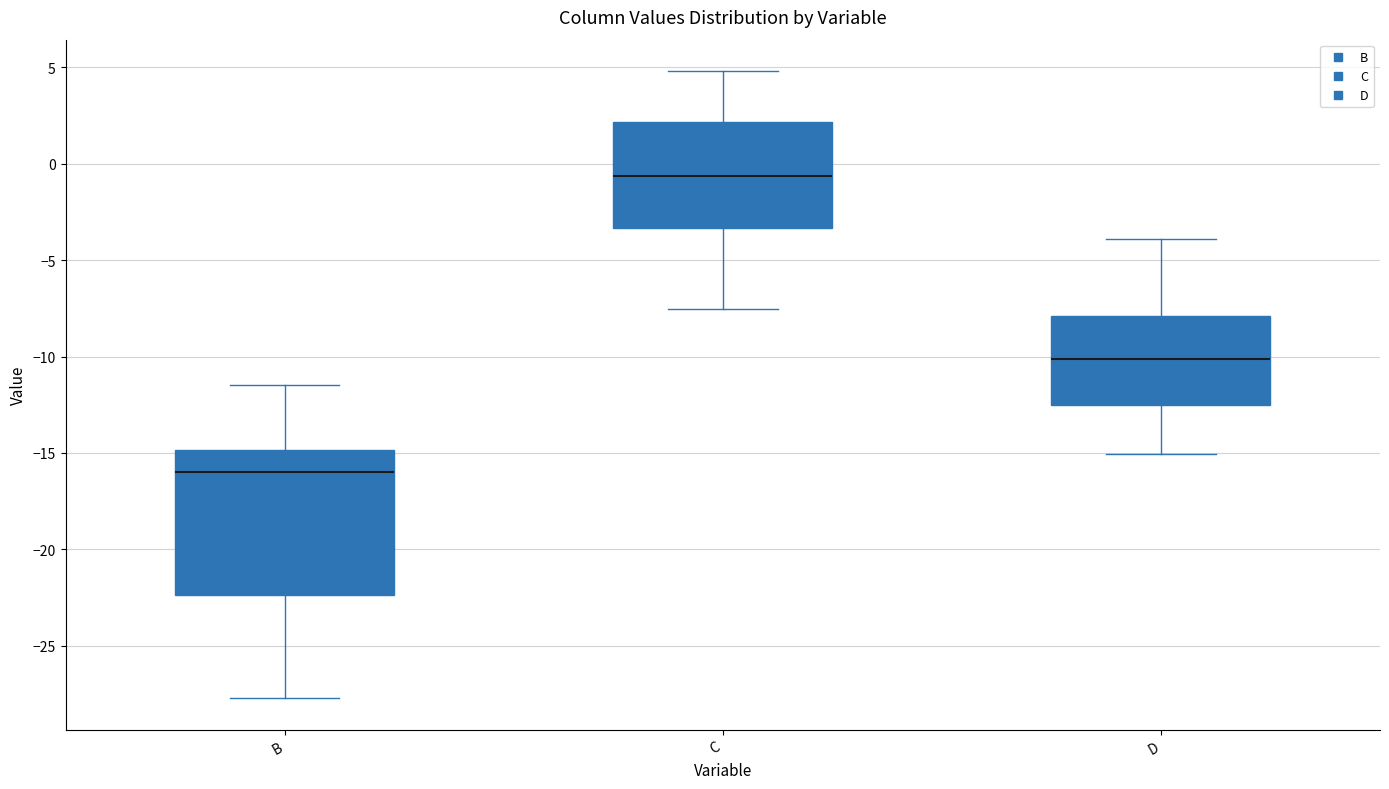

Reading left to right, read every box against the y-axis: the position of its median line, the range the box covers, and the ends of its whiskers. The values are not printed on the chart, so give them approximately, as read against the axis.

B: median -16.0, box -22.5 to -15.0, whiskers -27.5 to -11.5
C: median -0.5, box -3.5 to 2.0, whiskers -7.5 to 5.0
D: median -10.0, box -12.5 to -8.0, whiskers -15.0 to -4.0